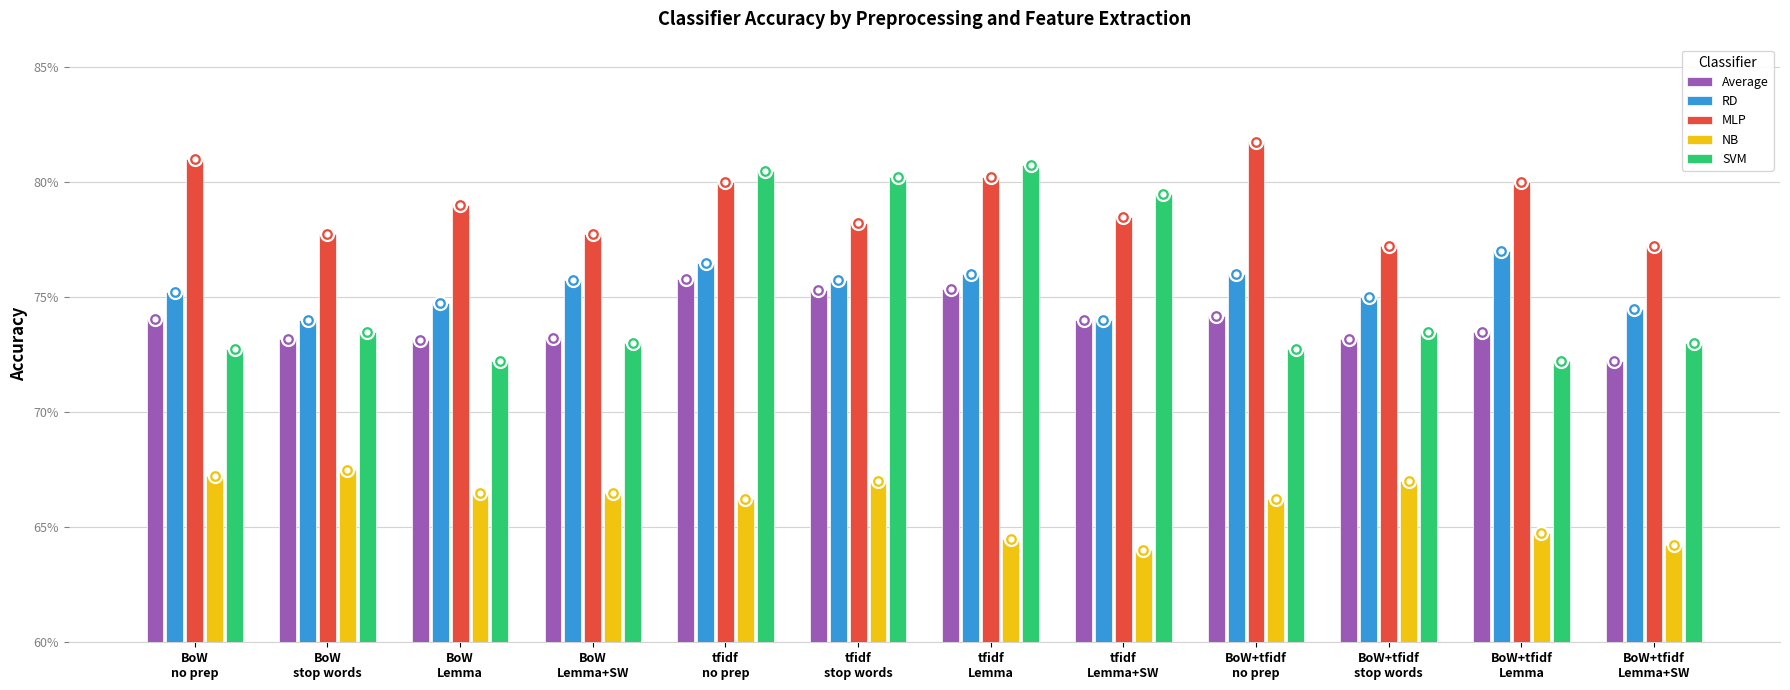

Is the value of SVM at BoW
stop words greater than the value of NB at BoW+tfidf
Lemma?

Yes